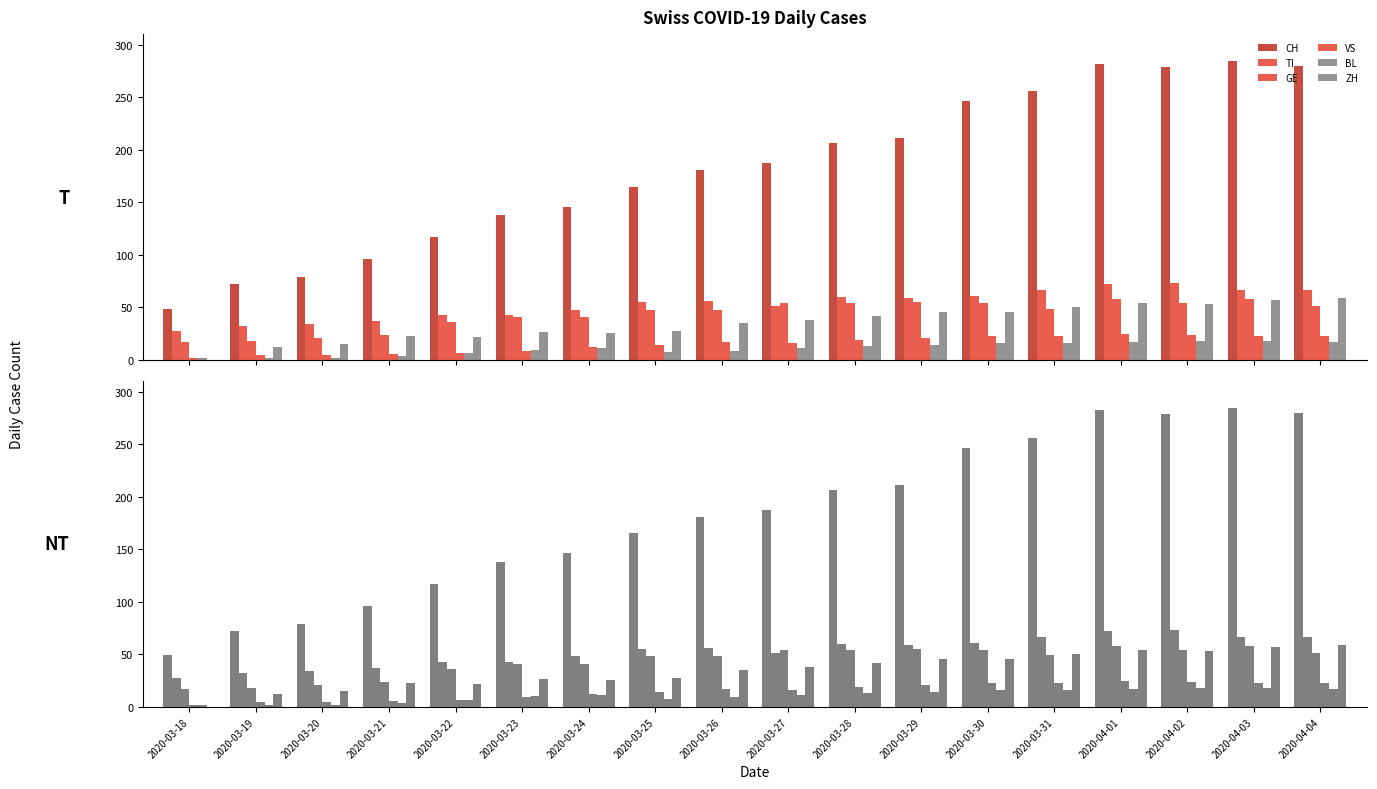

What is the sum of the BL values at 2020-03-20 and 2020-03-18?

4